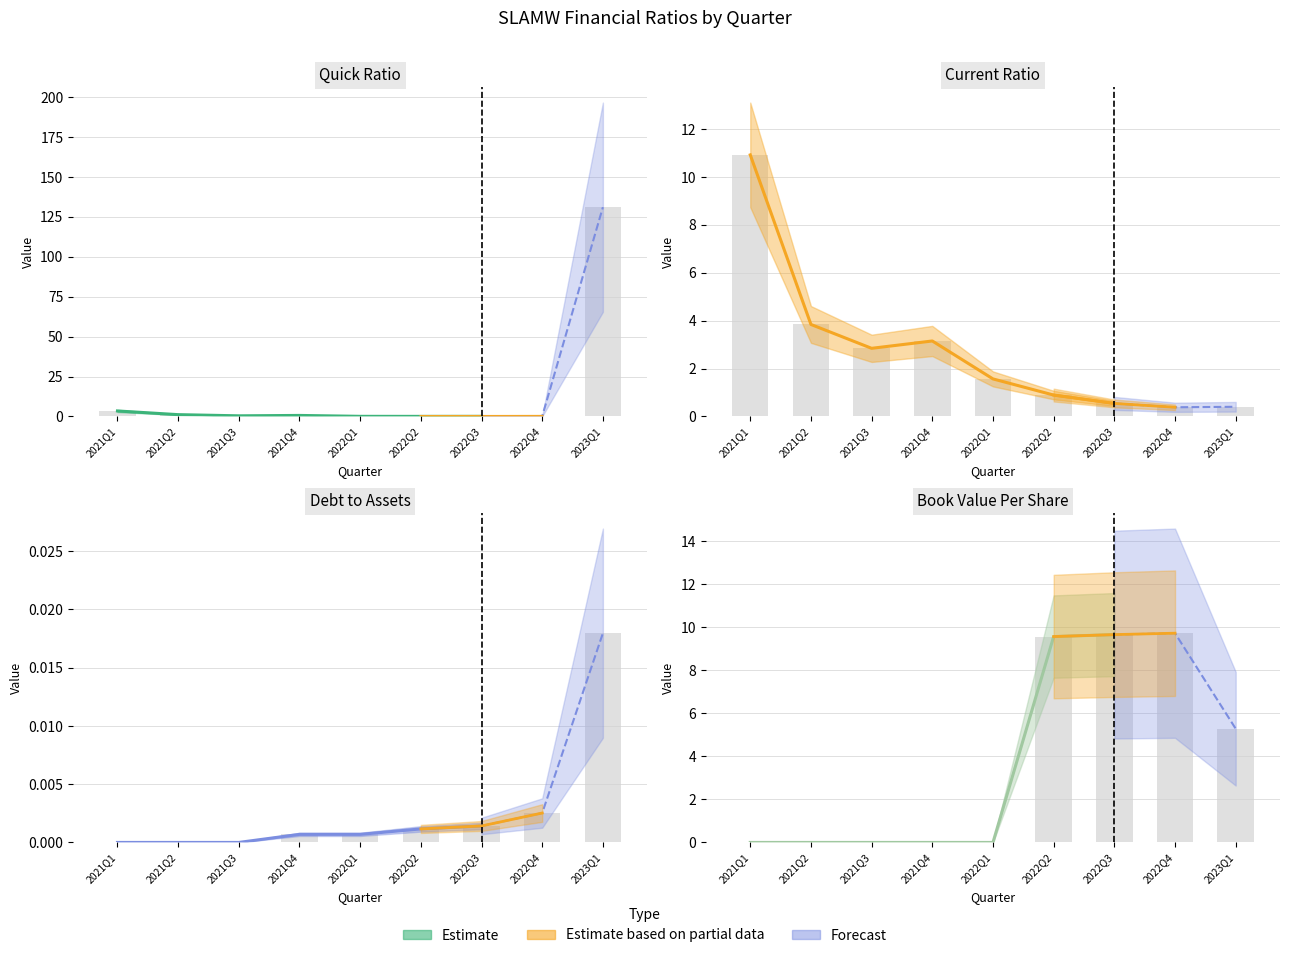

The value of bookValuePerShare at 2021Q2 is -5.3. True or false?

False